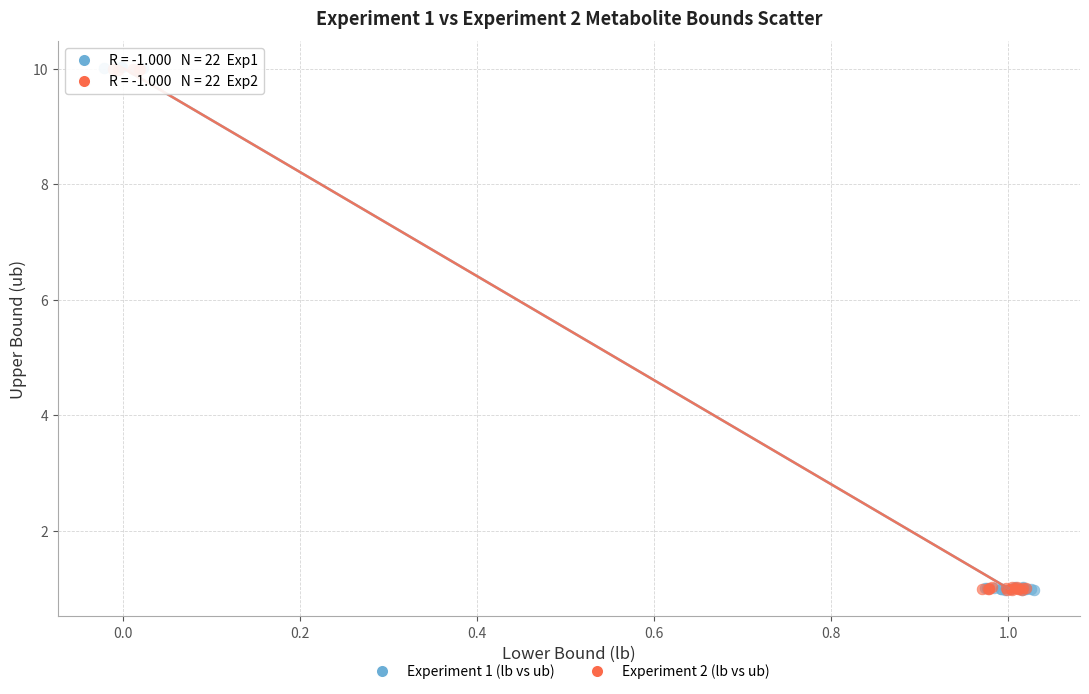

Which series has the largest Y range (max minus min)?

Experiment 1 (lb vs ub)